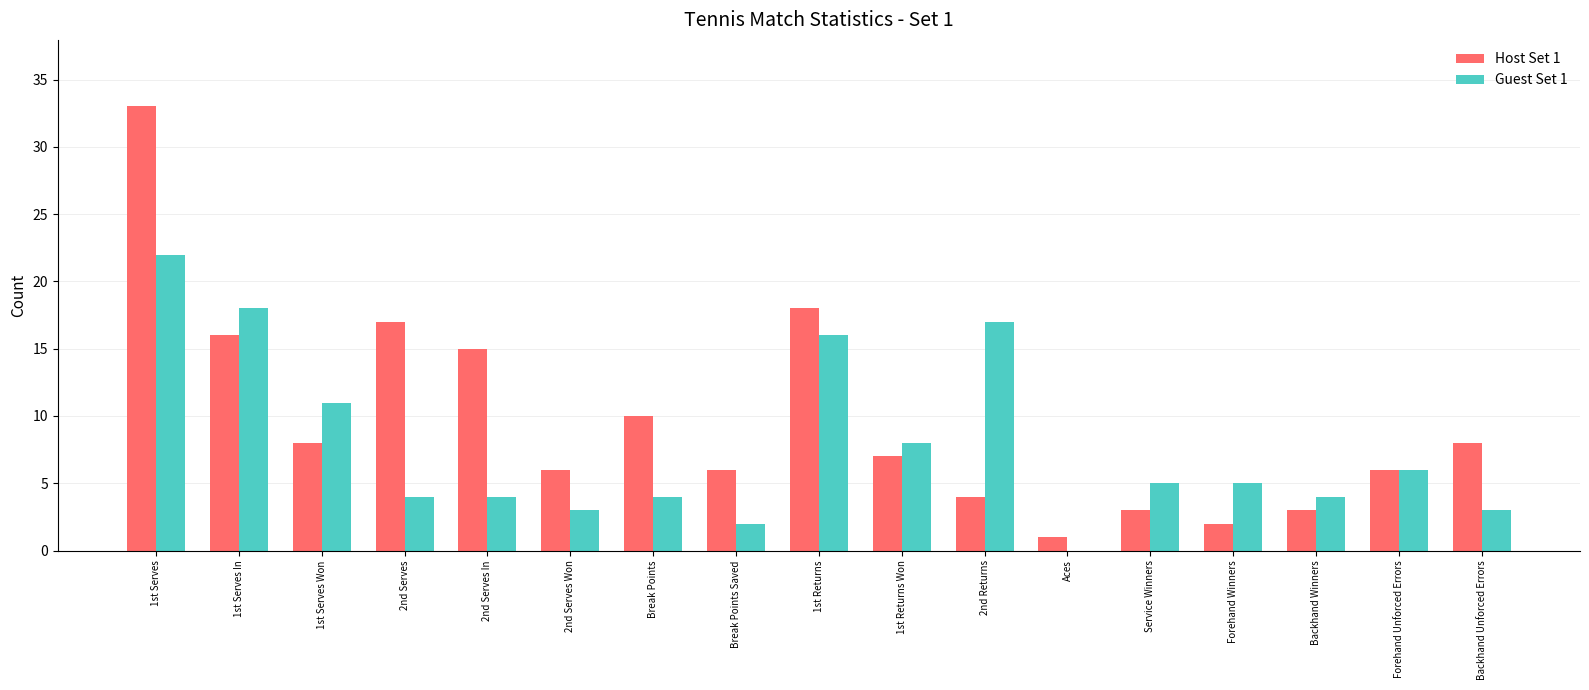

Which series has the largest total across all categories?

Host Set 1